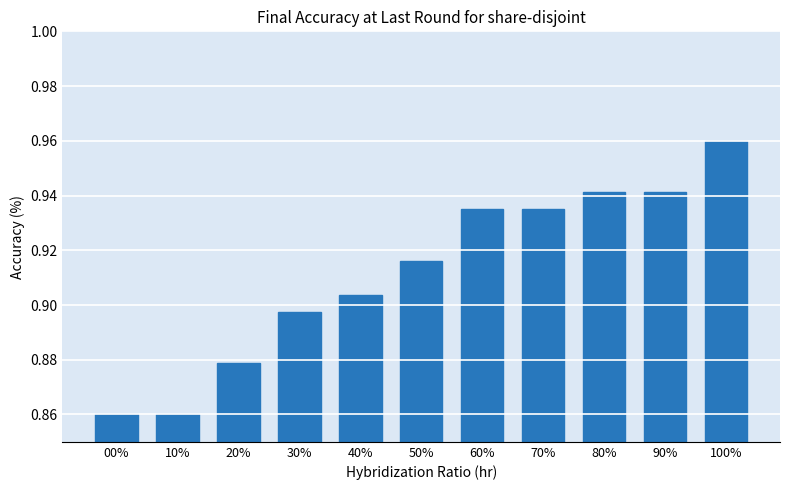

The chart shows a value of 0.3 at 10%. True or false?

False